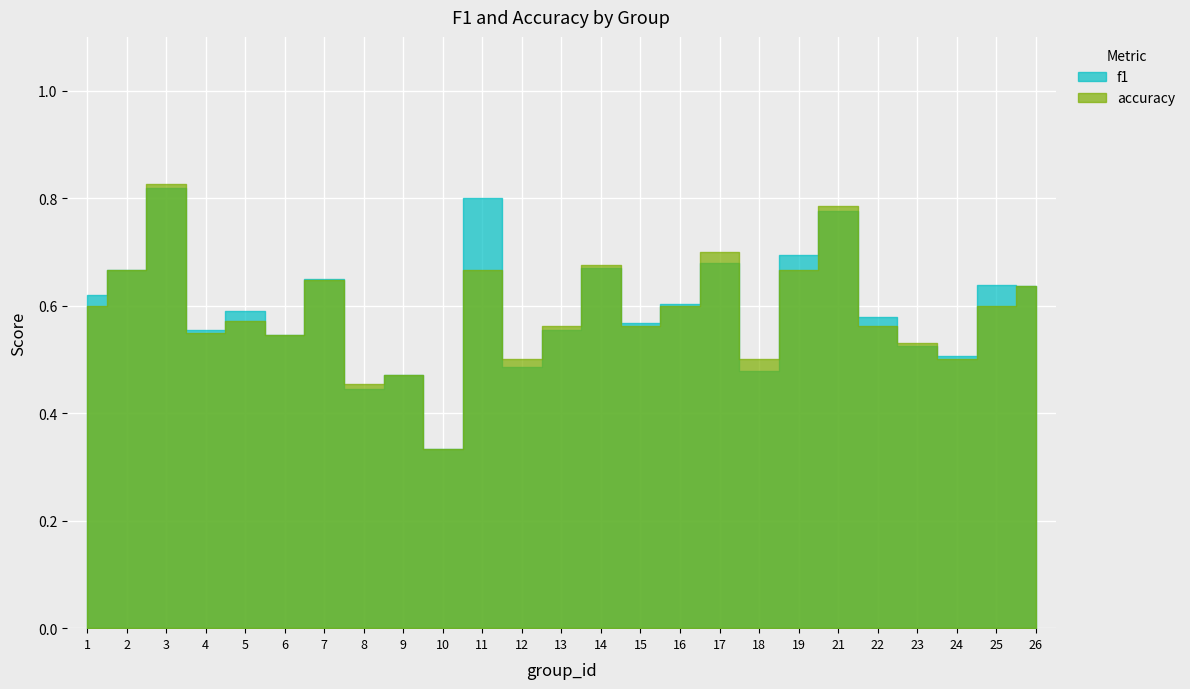

Where is the first local maximum for f1?

3